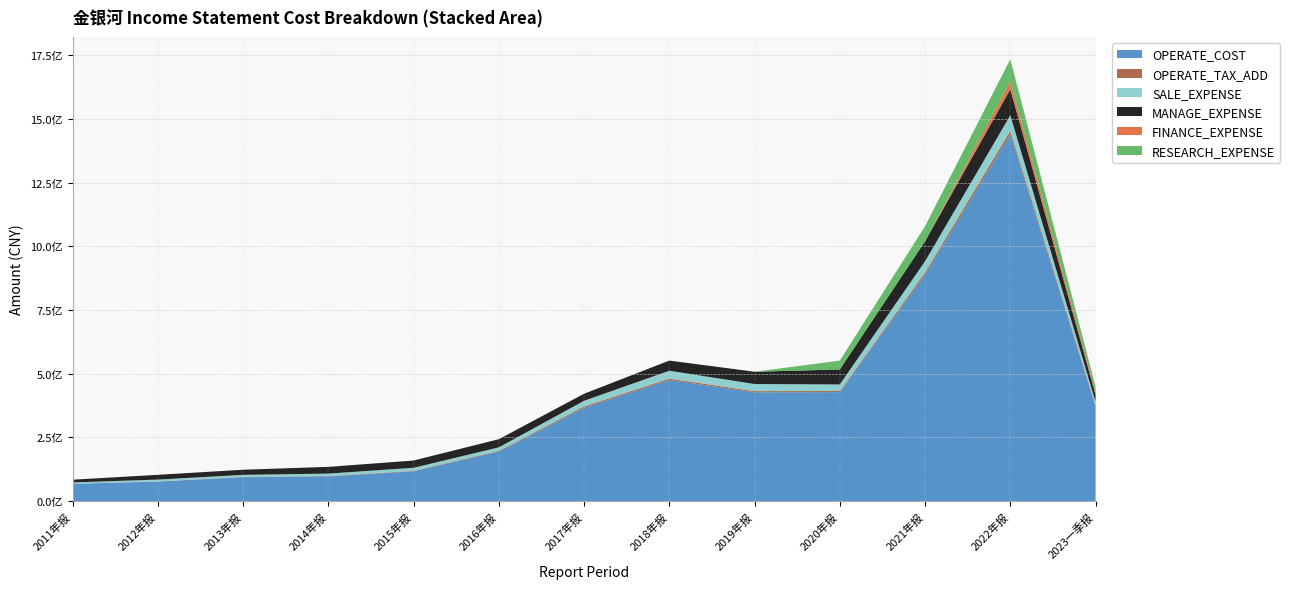

Reading left to right, extract all data points from this chart.

OPERATE_COST: 67772877.4	76393227.0	93614403.3	96864837.8	116866329.7	194240782.5	366302076.2	475348208.3	426865396.5	427723222.6	888569983.4	1439273412.2	371995456.7
OPERATE_TAX_ADD: 541028.0	665538.3	1182513.6	1432624.2	1715920.6	2843566.6	5204764.1	5451645.6	4686034.4	4254915.4	9248767.8	14087499.2	5239587.7
SALE_EXPENSE: 4776567.7	7186912.7	8100821.9	9513965.5	11962019.2	13615374.8	22222482.7	30836925.2	27945908.2	25800393.2	43550793.0	61193930.4	12428839.3
MANAGE_EXPENSE: 10819210.3	18721058.4	20060164.8	26388541.9	28560175.8	32083799.7	27555219.8	39867351.2	48197263.0	58813806.1	78540949.0	102038286.8	28711047.7
FINANCE_EXPENSE: 0.0	0.0	0.0	0.0	0.0	0.0	0.0	0.0	0.0	0.0	0.0	29731552.6	10494403.9
RESEARCH_EXPENSE: 0.0	0.0	0.0	0.0	0.0	0.0	0.0	0.0	0.0	34684737.2	59268260.0	88227449.8	20395107.1